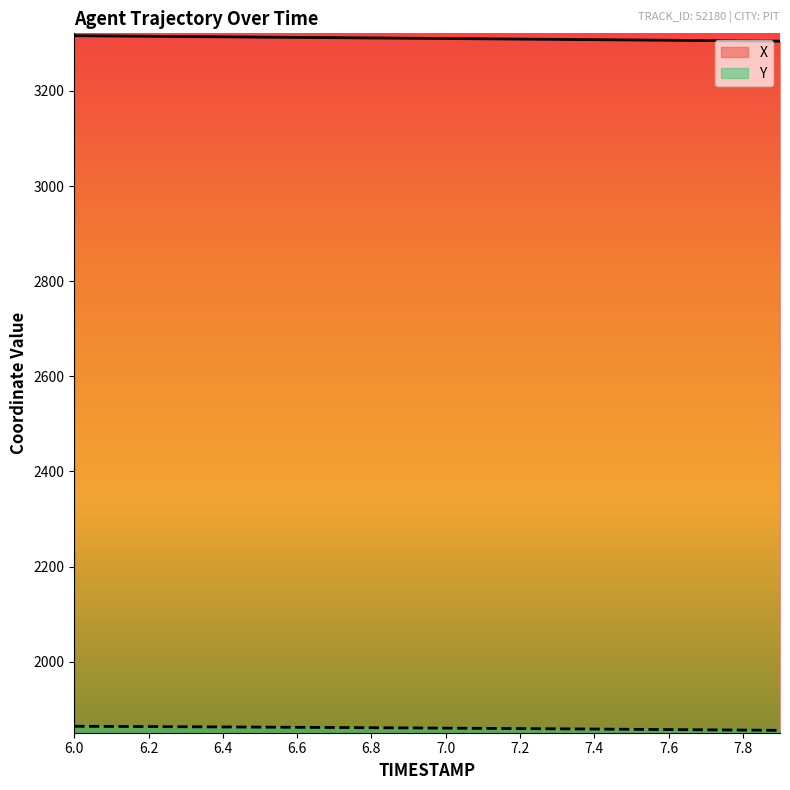

True or false: Y has more than 2 interior local peaks.

False